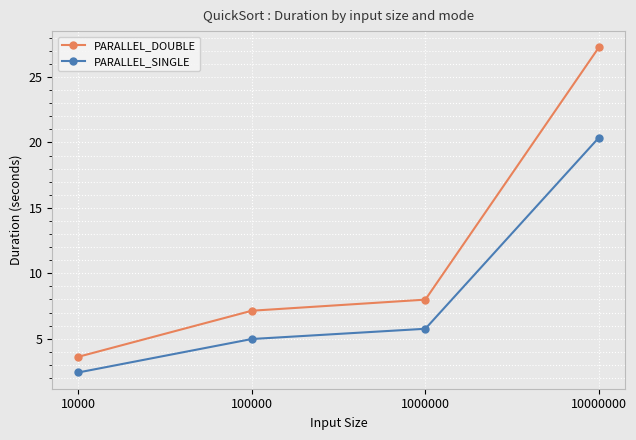

True or false: PARALLEL_DOUBLE has more than 2 points higher than both neighbors.

False